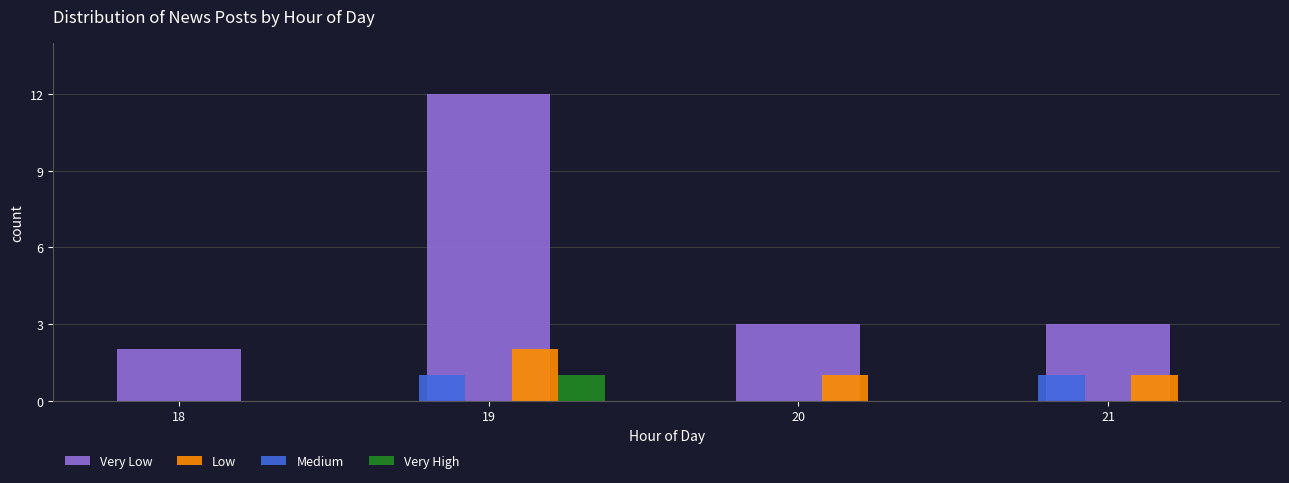

What is the greatest value displayed?

12